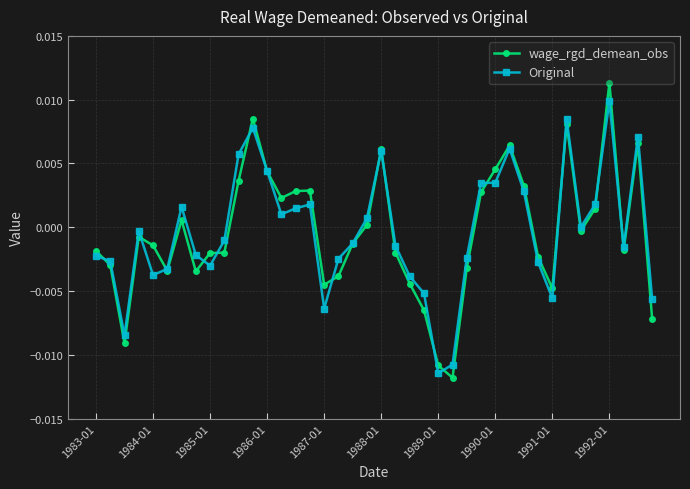

How many lines are shown in the chart?

2